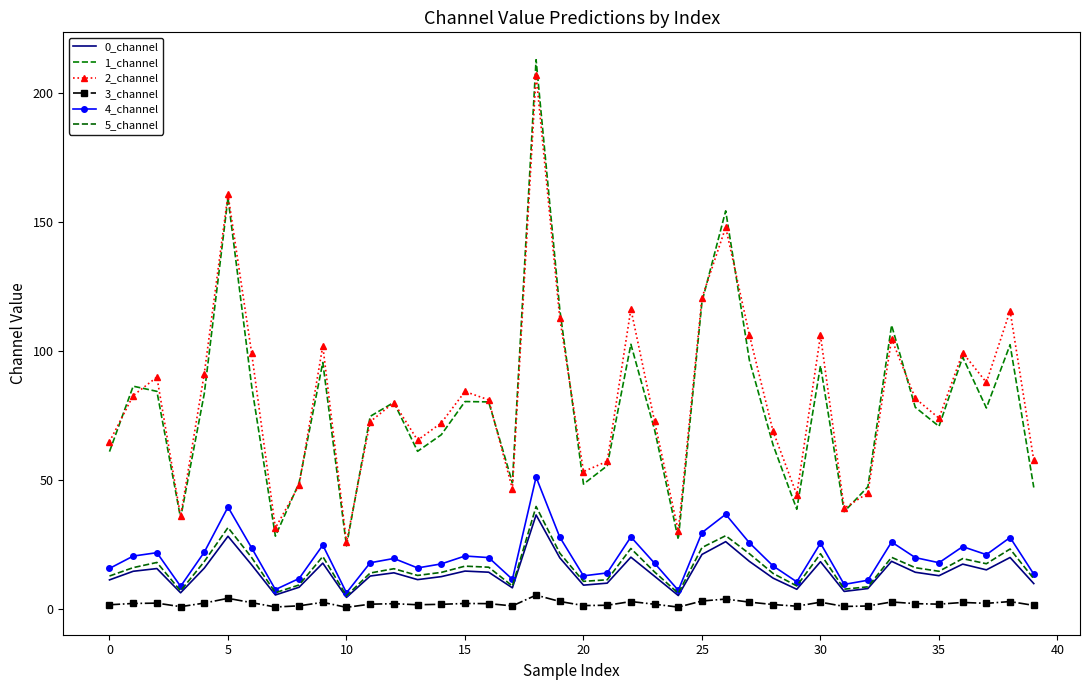

What is the value of the 3_channel point at the 33rd from the left?

1.2